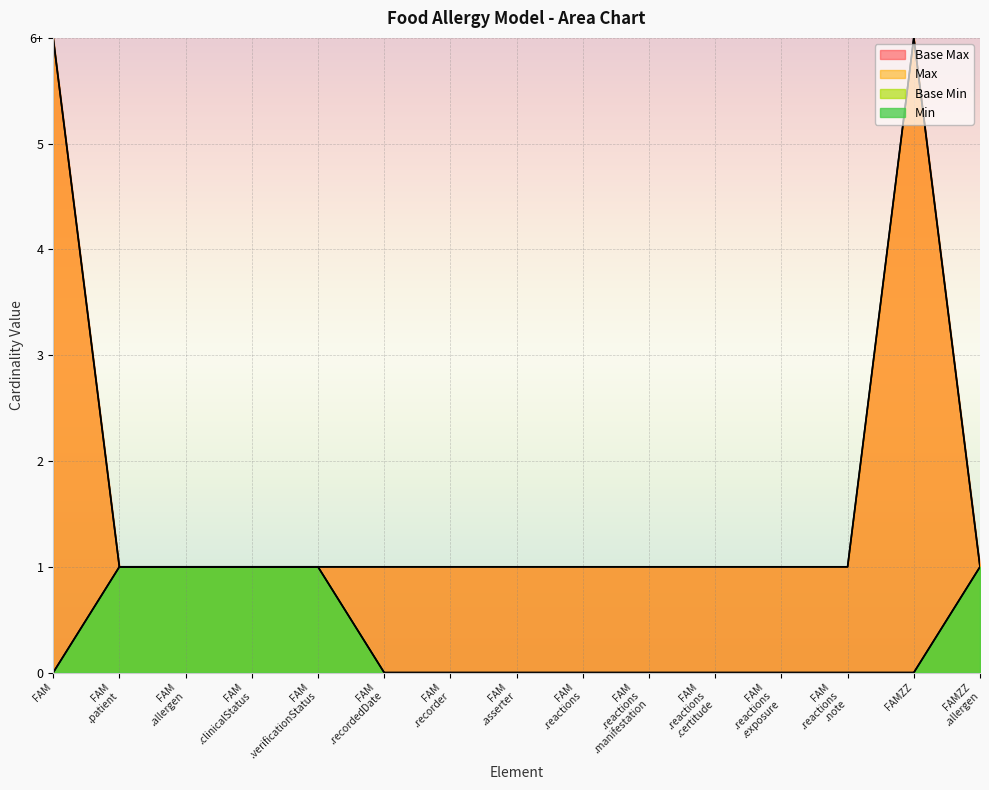

Which series changed the most between FAM .recorder and FAM .asserter?

Min